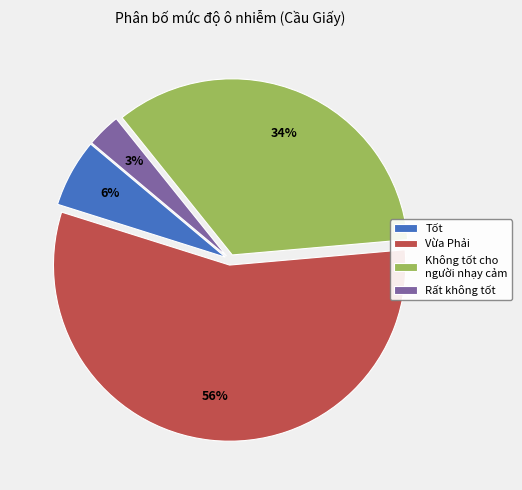

Is there any slice that represents more than half of the pie?

Yes